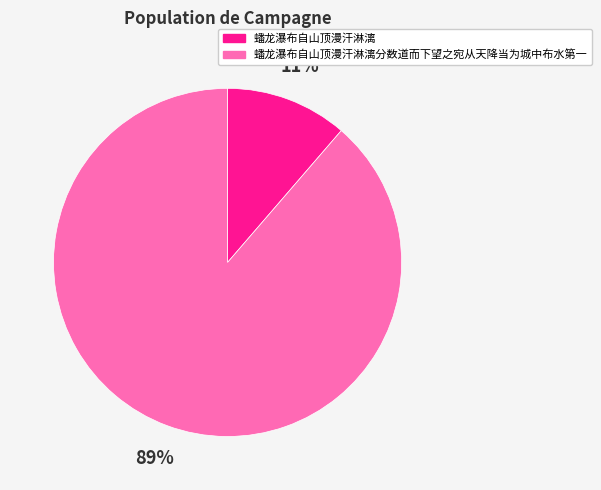

To the nearest percent, what is the average slice percentage?

50%